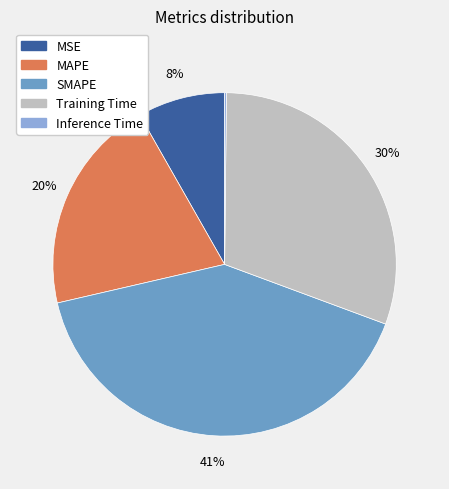

Is there a majority slice in this chart?

No